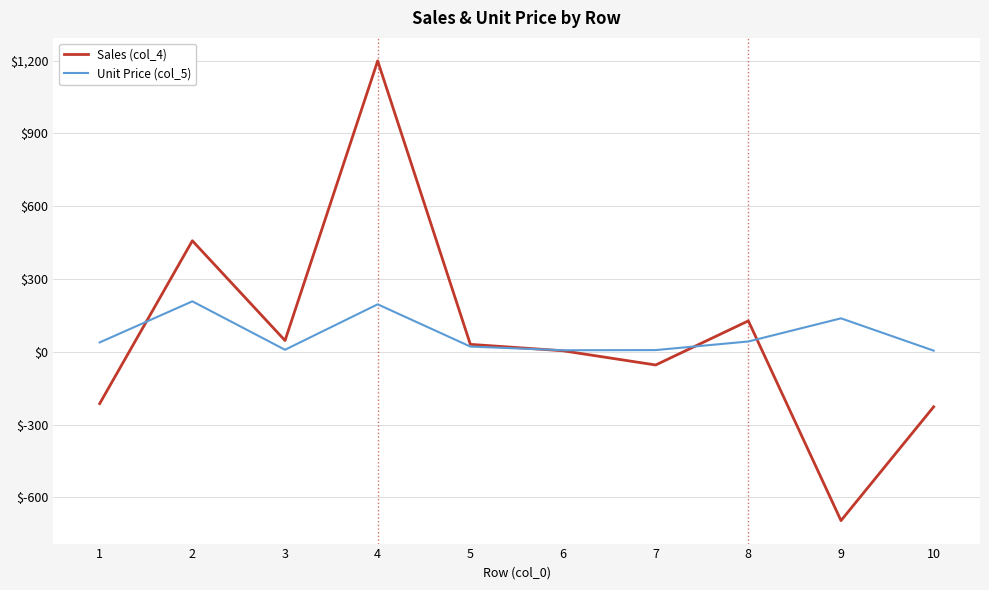

Which category has the lowest value across all series?

9